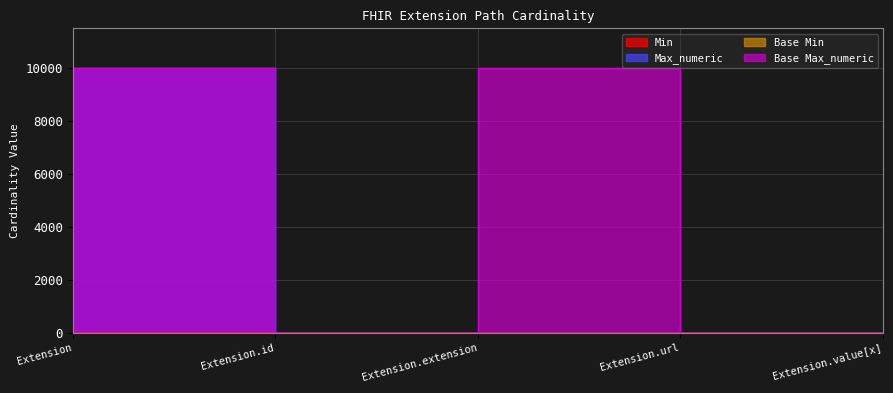

List the labels in order of Max_numeric value, smallest first.

Extension.id, Extension.extension, Extension.url, Extension.value[x], Extension